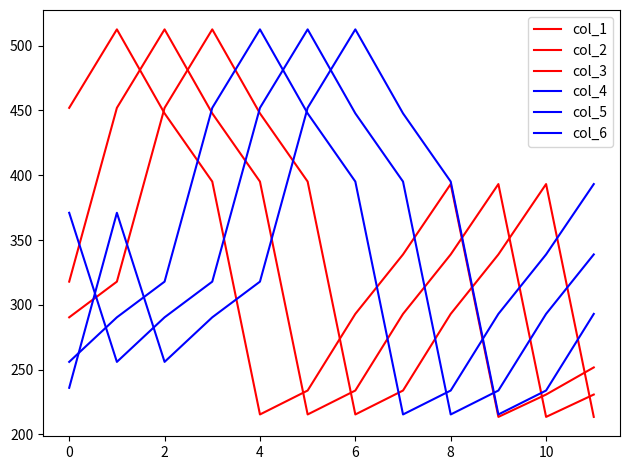

Is this an area chart (filled region under the line)?

No